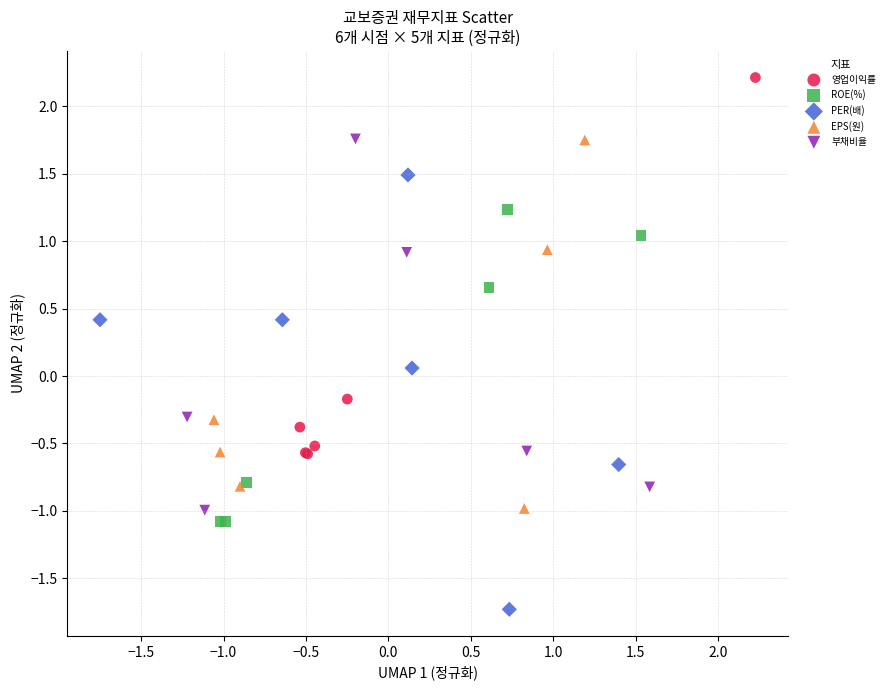

What are all the series names shown in the legend?

영업이익률, ROE(%), PER(배), EPS(원), 부채비율